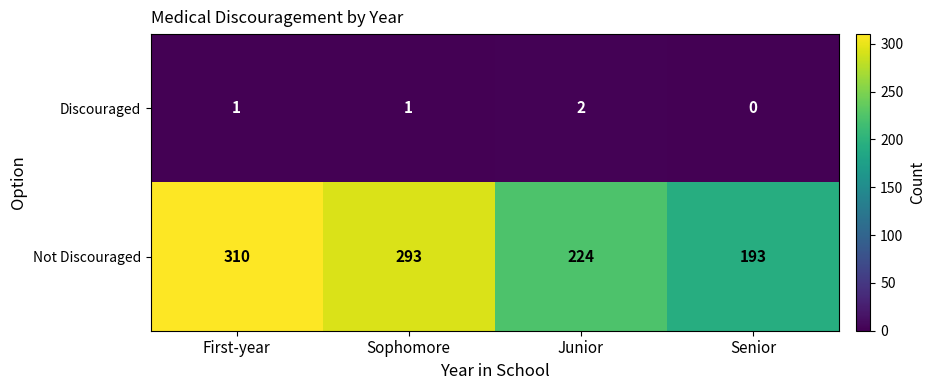

The value of Discouraged at First-year is 1. True or false?

True